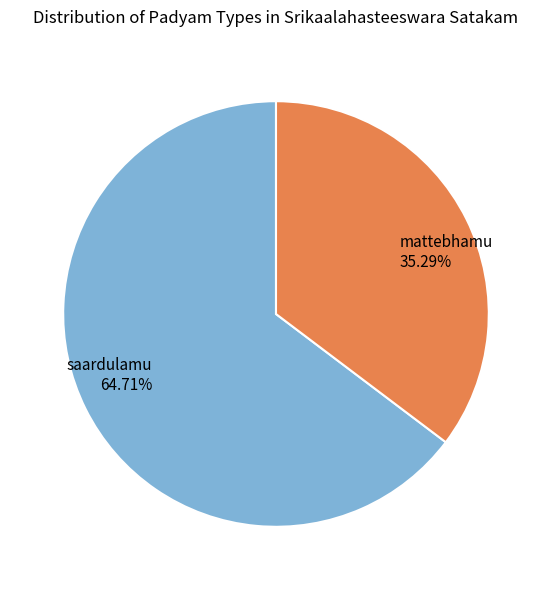

Rank the categories by value from highest to lowest.

saardulamu, mattebhamu